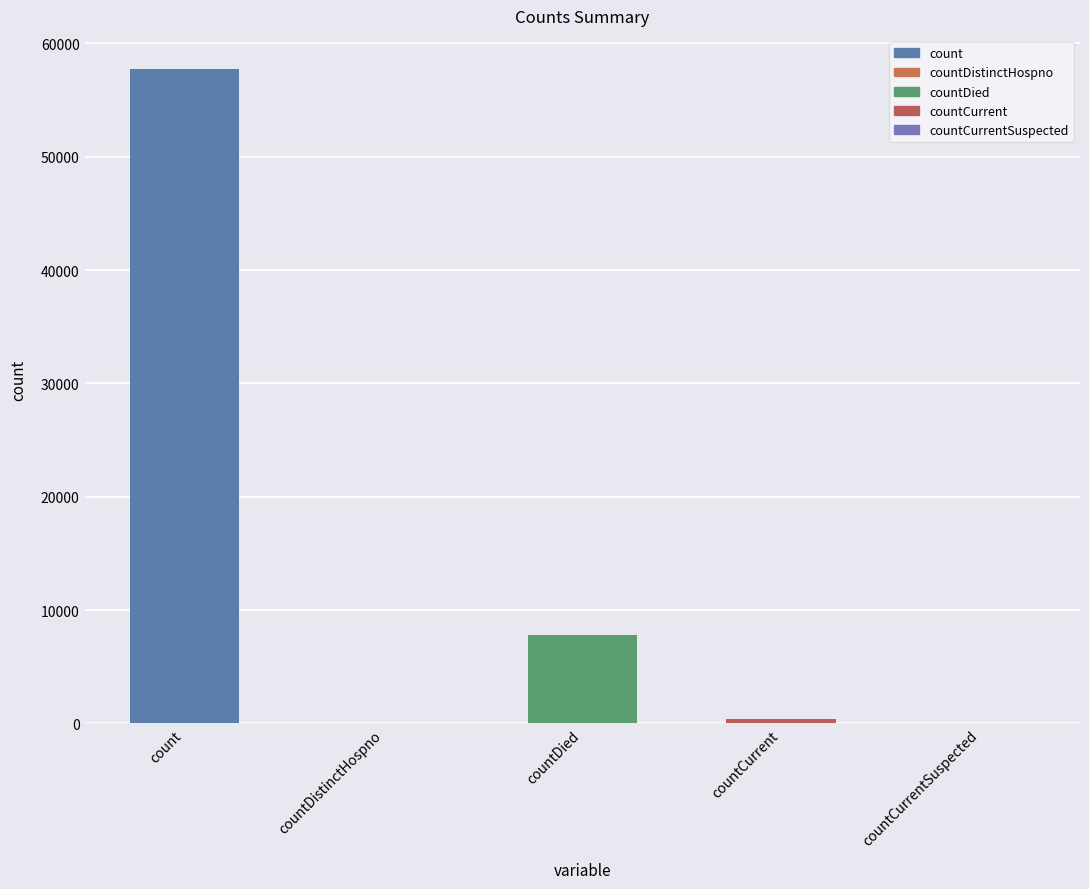

What is the sum of the values at countDistinctHospno and countCurrent?

411